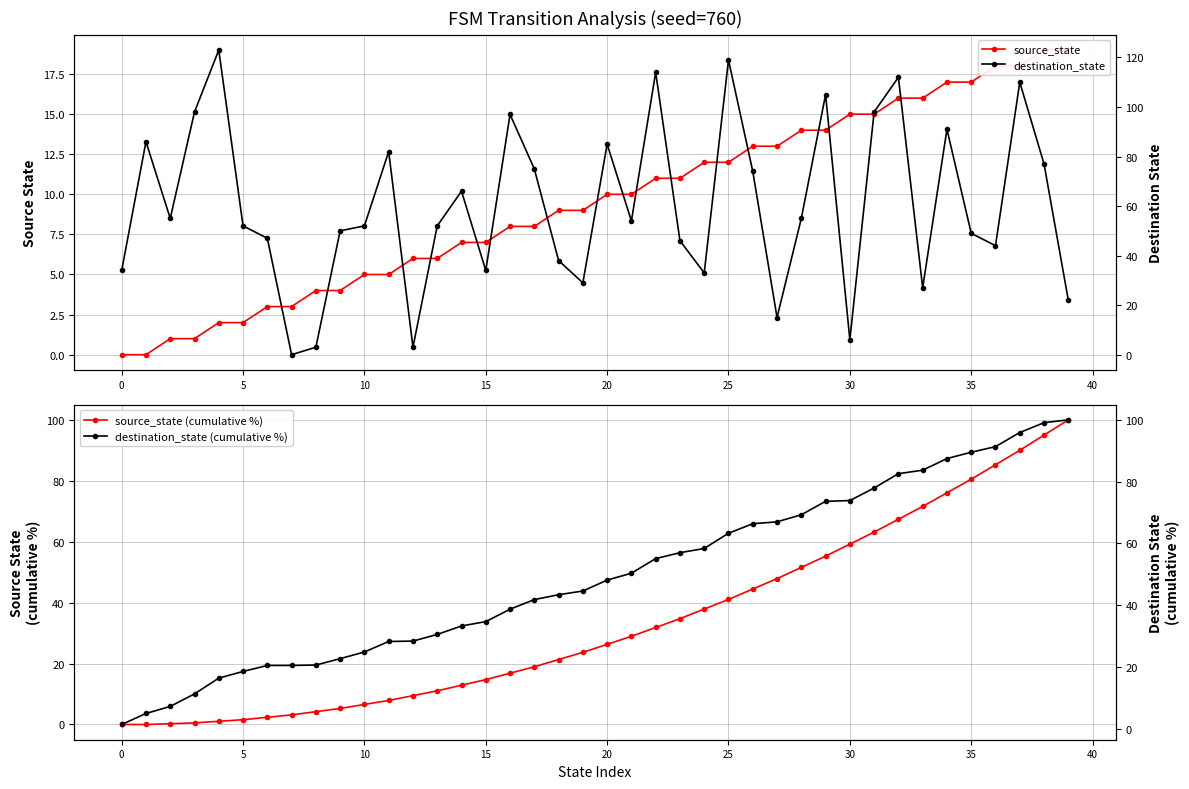

What are all the series names shown in the legend?

source_state, source_state (cumulative %), destination_state, destination_state (cumulative %)